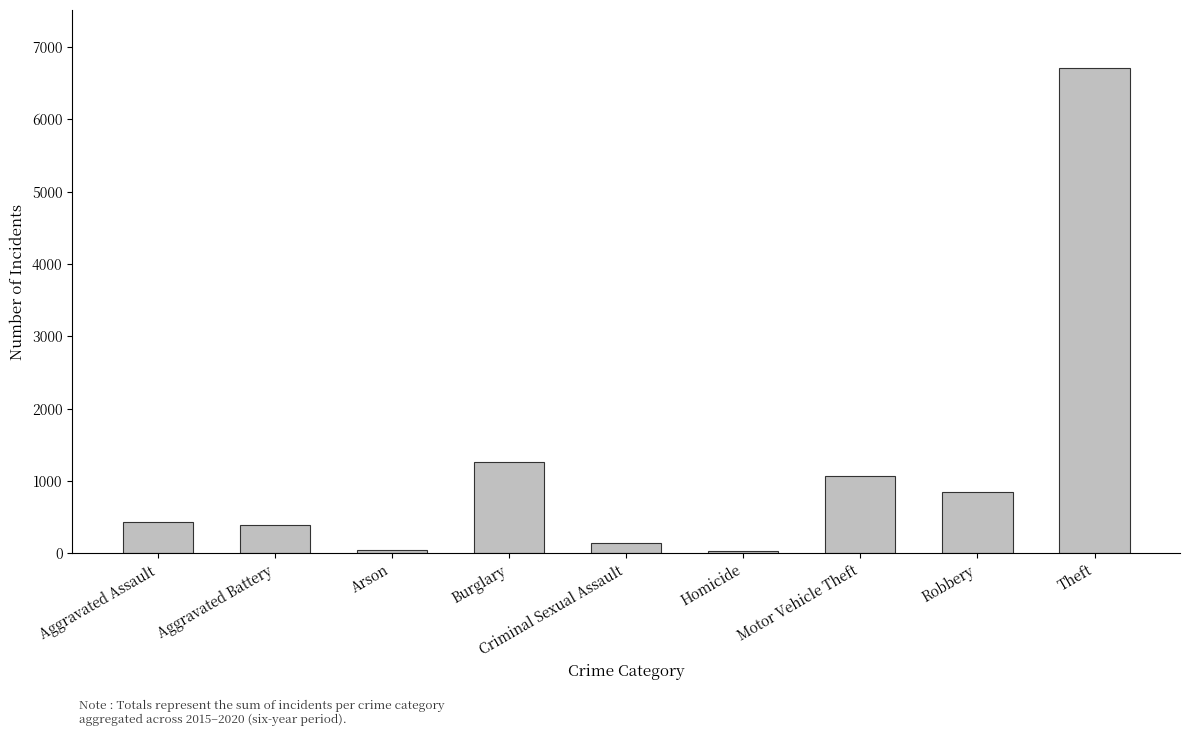

What is the greatest value displayed?

6706